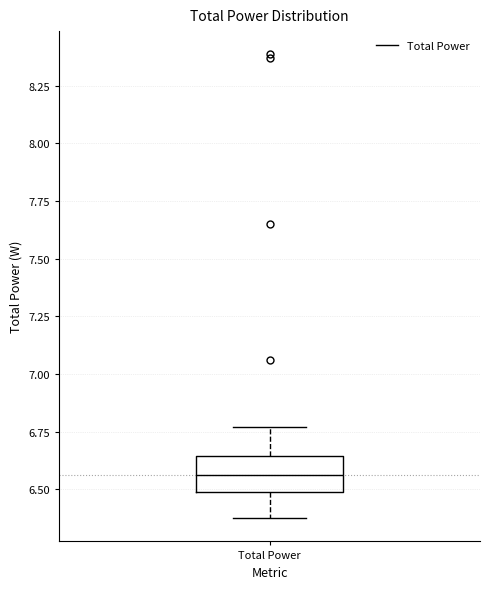

Where does the lower whisker of the box for Total Power end on the y-axis? The values are not printed on the chart, so give them approximately, as read against the axis.

6.35